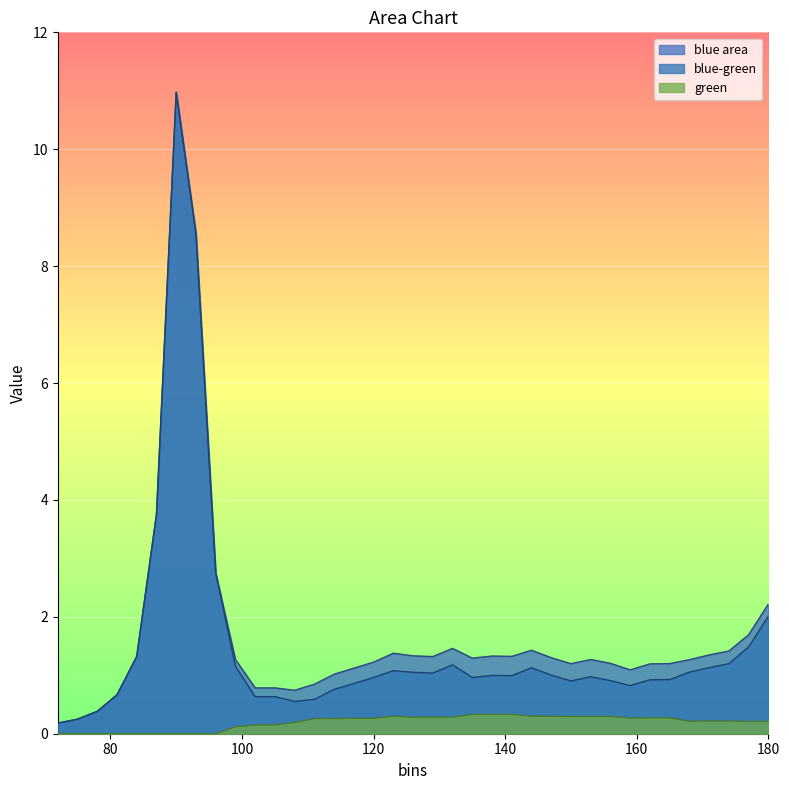

Which category has the lowest value in the blue-green series?

72